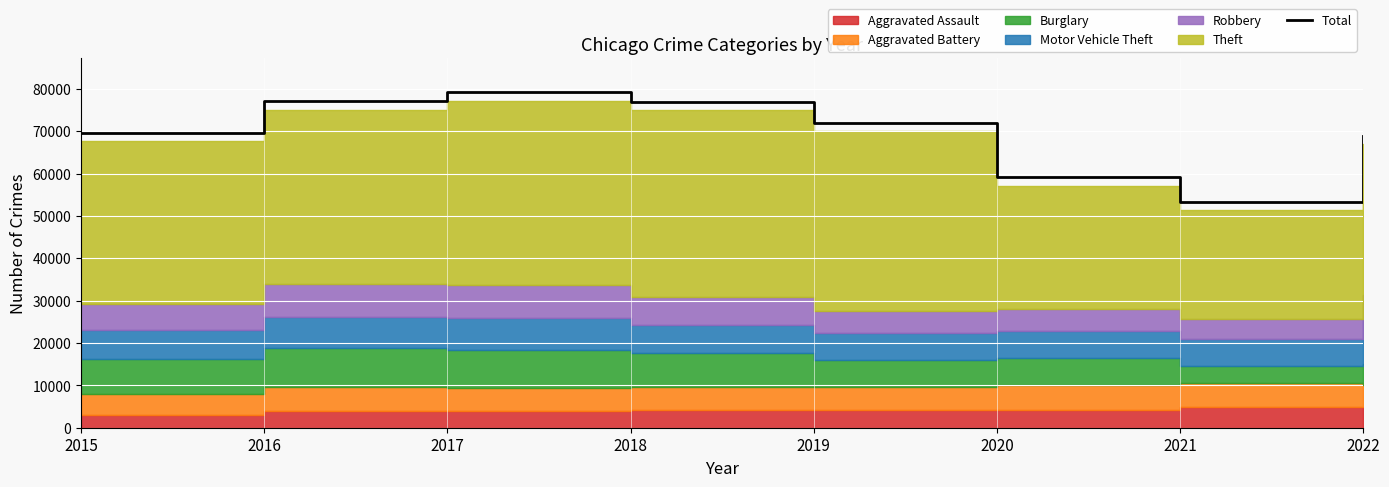

What is the sum of all values?

556478